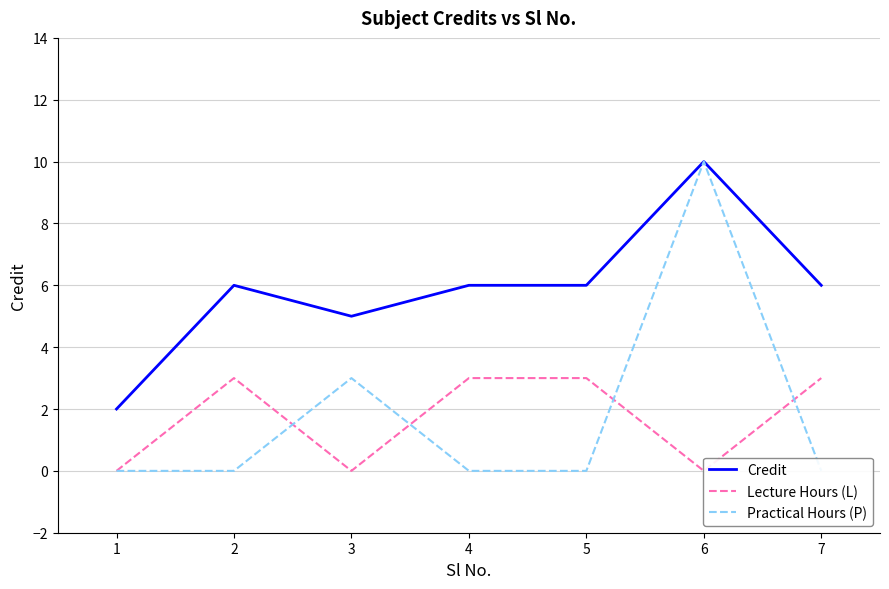

How many data points in Credit are less than 6?

2